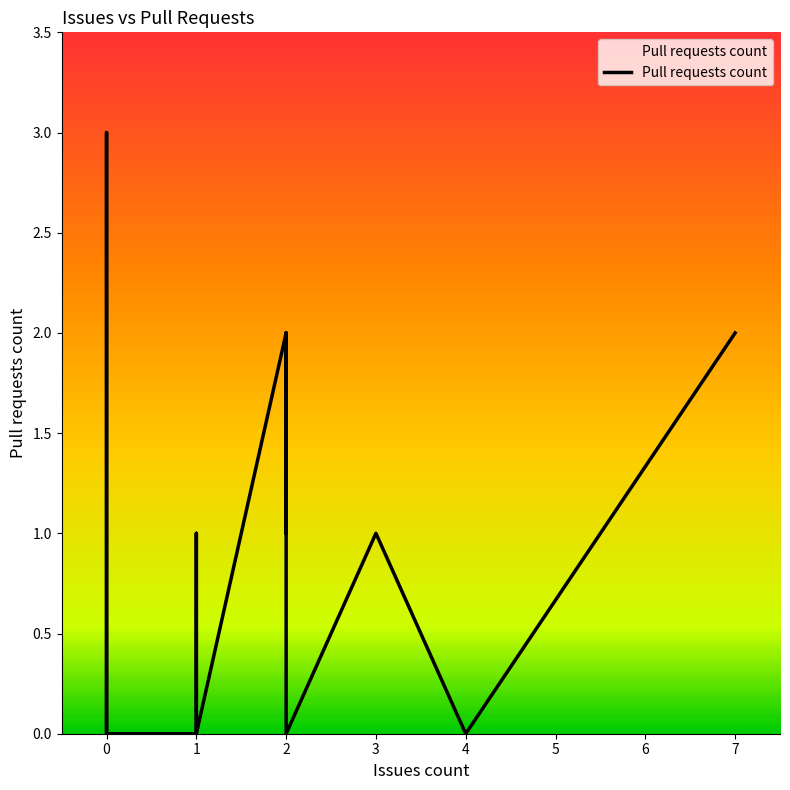

What is the average value?

1